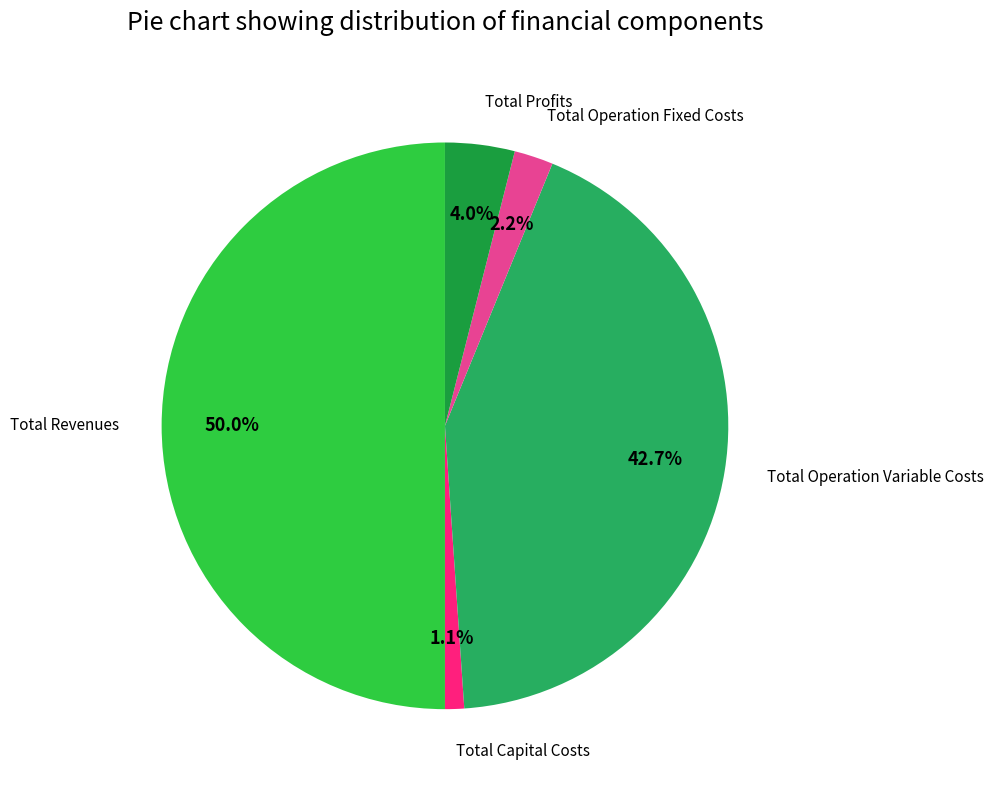

Count the number of slices in the pie.

5